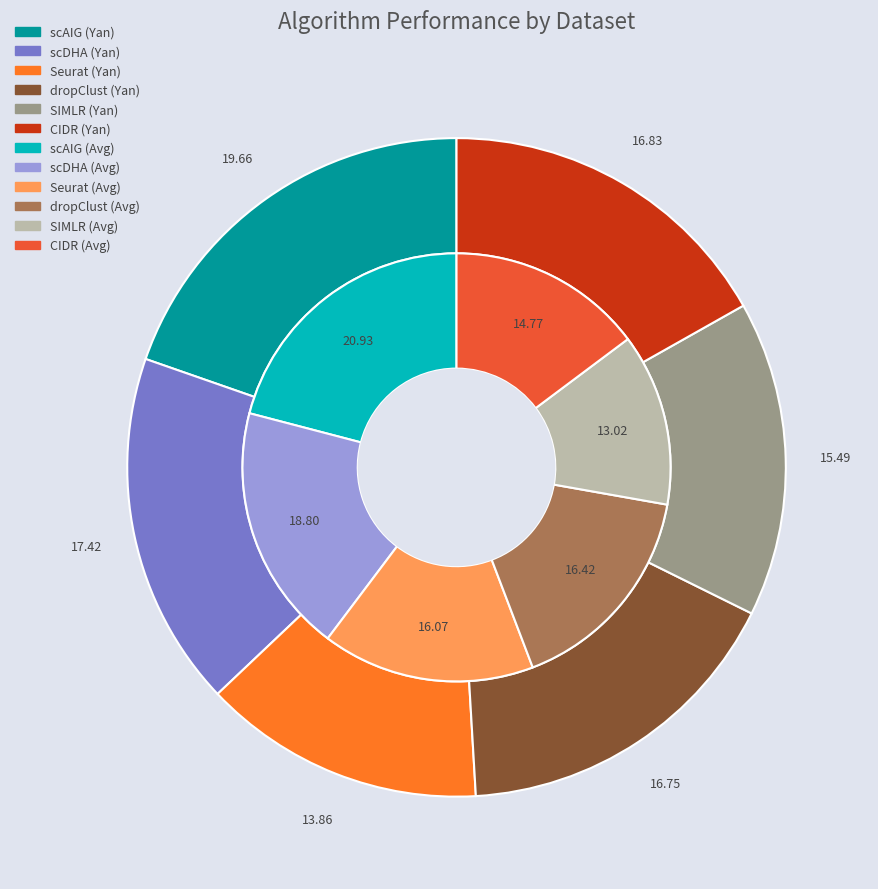

How many segments does this pie chart have?

6